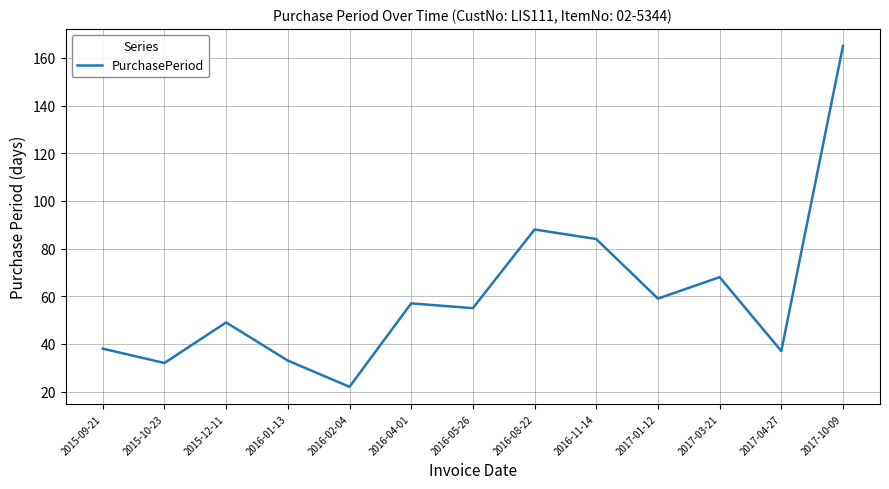

Does the chart display data point markers on the line(s)?

No